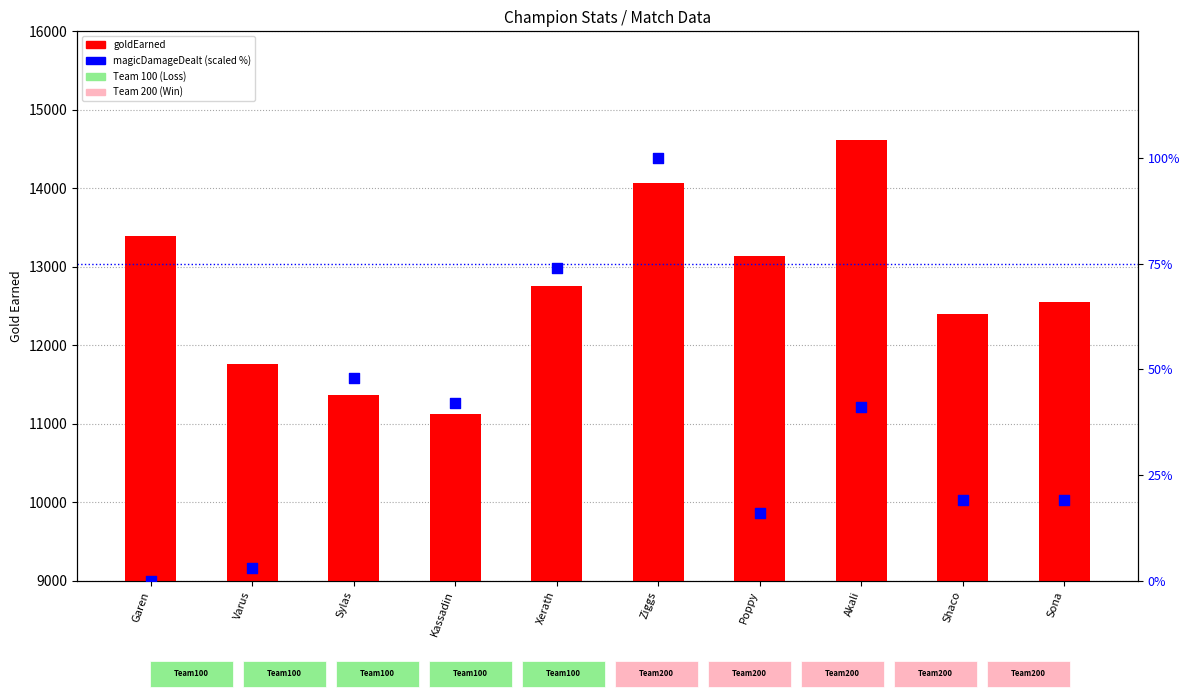

Which series has the largest total across all categories?

goldEarned